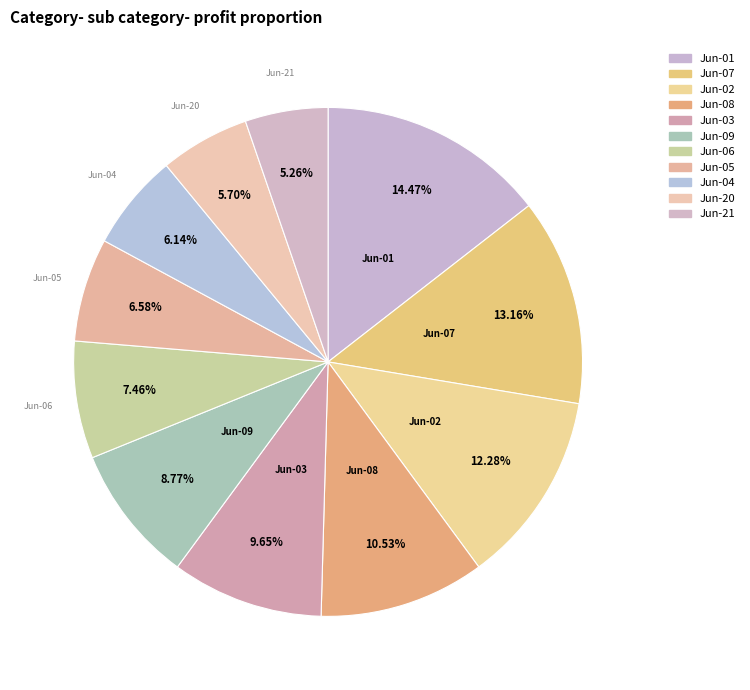

Combined, do Jun-21 and Jun-06 account for over 50%?

No